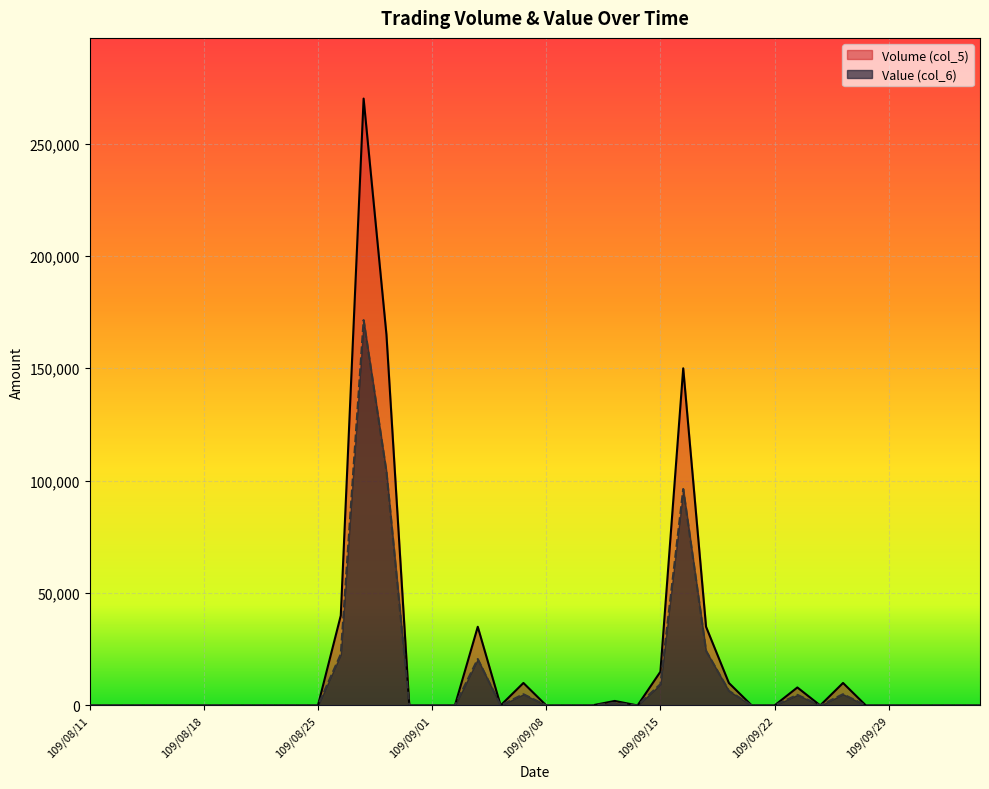

Count the number of categories in the chart.

40